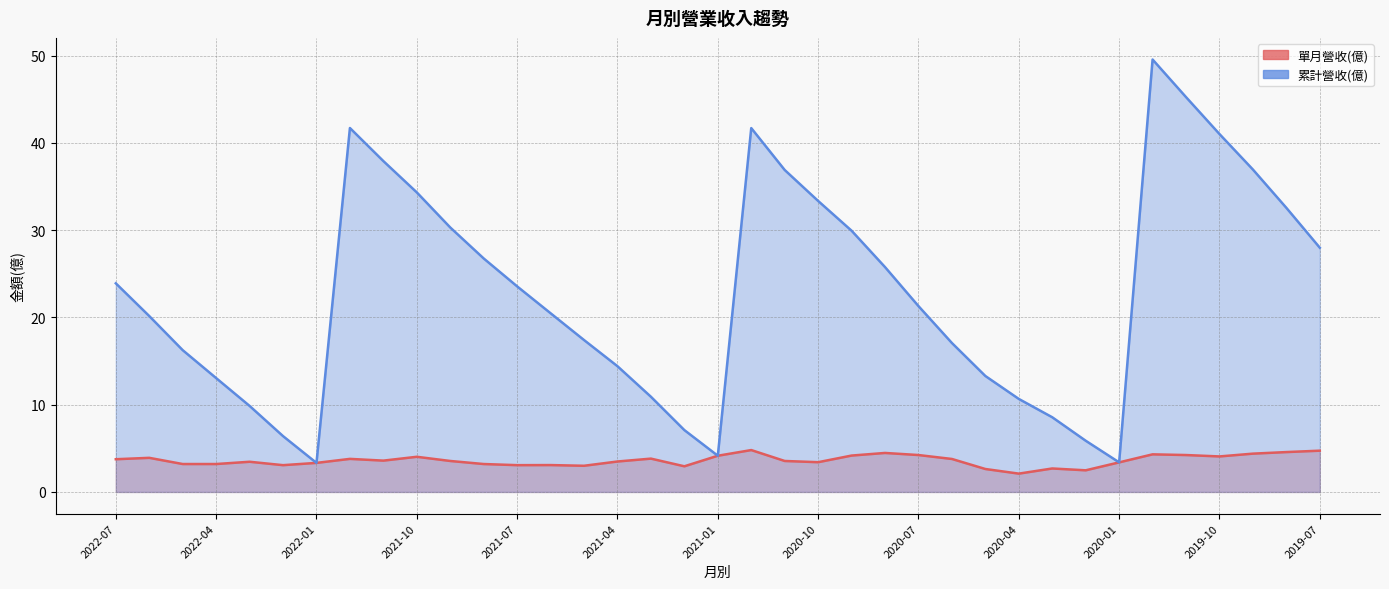

How many interior local valleys does the 單月營收(億) series have?

9